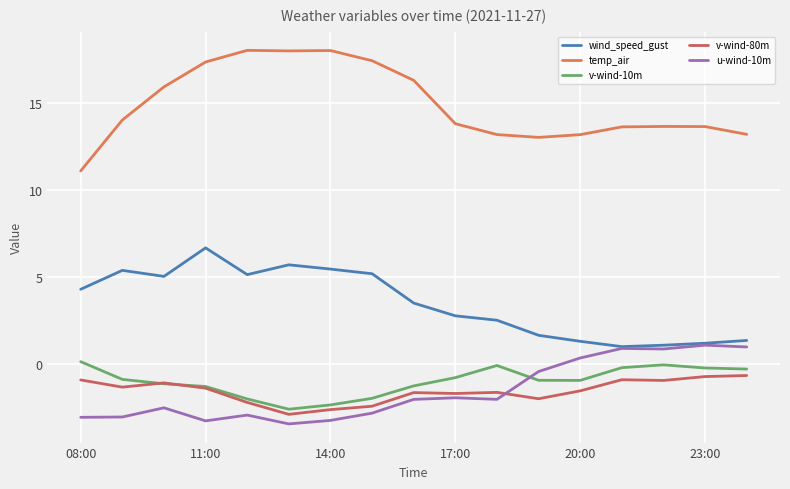

Is this an area chart (filled region under the line)?

No